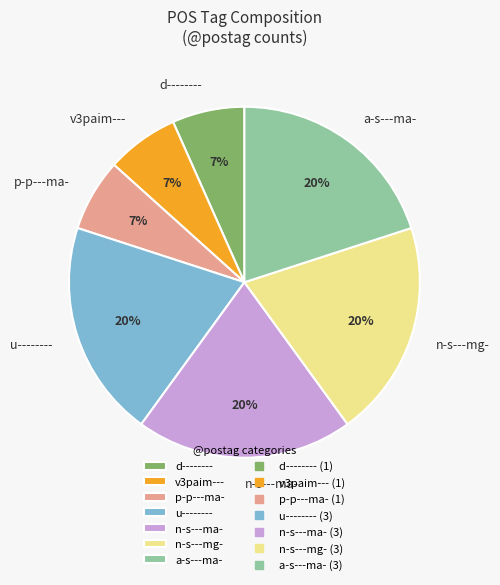

Does a-s---ma- account for over 50% of the chart?

No